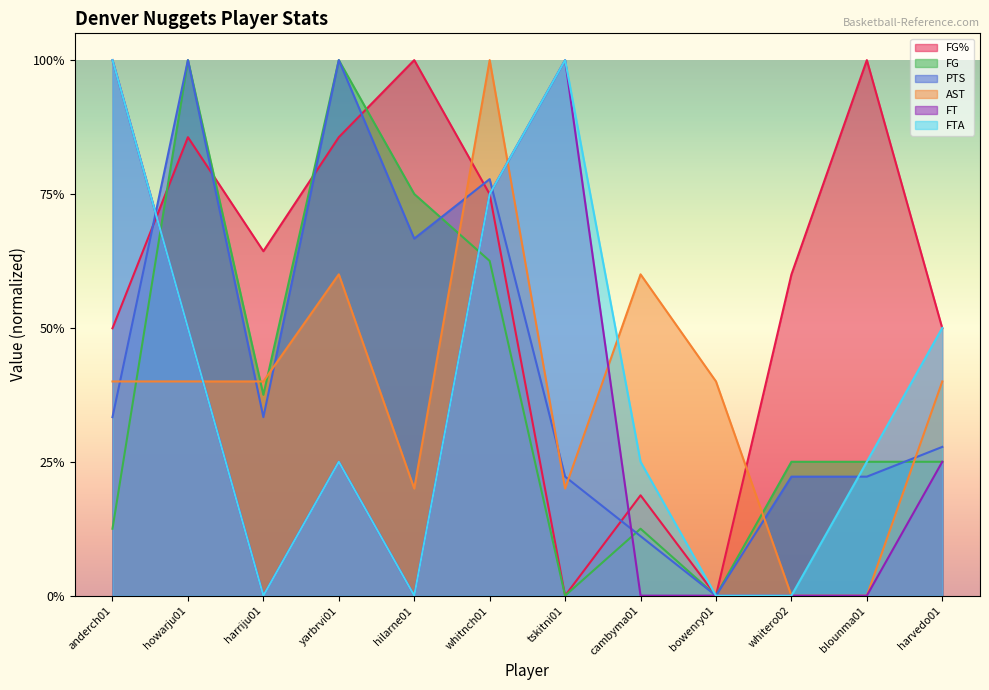

What are all the series names shown in the legend?

FG%, FG, PTS, AST, FT, FTA